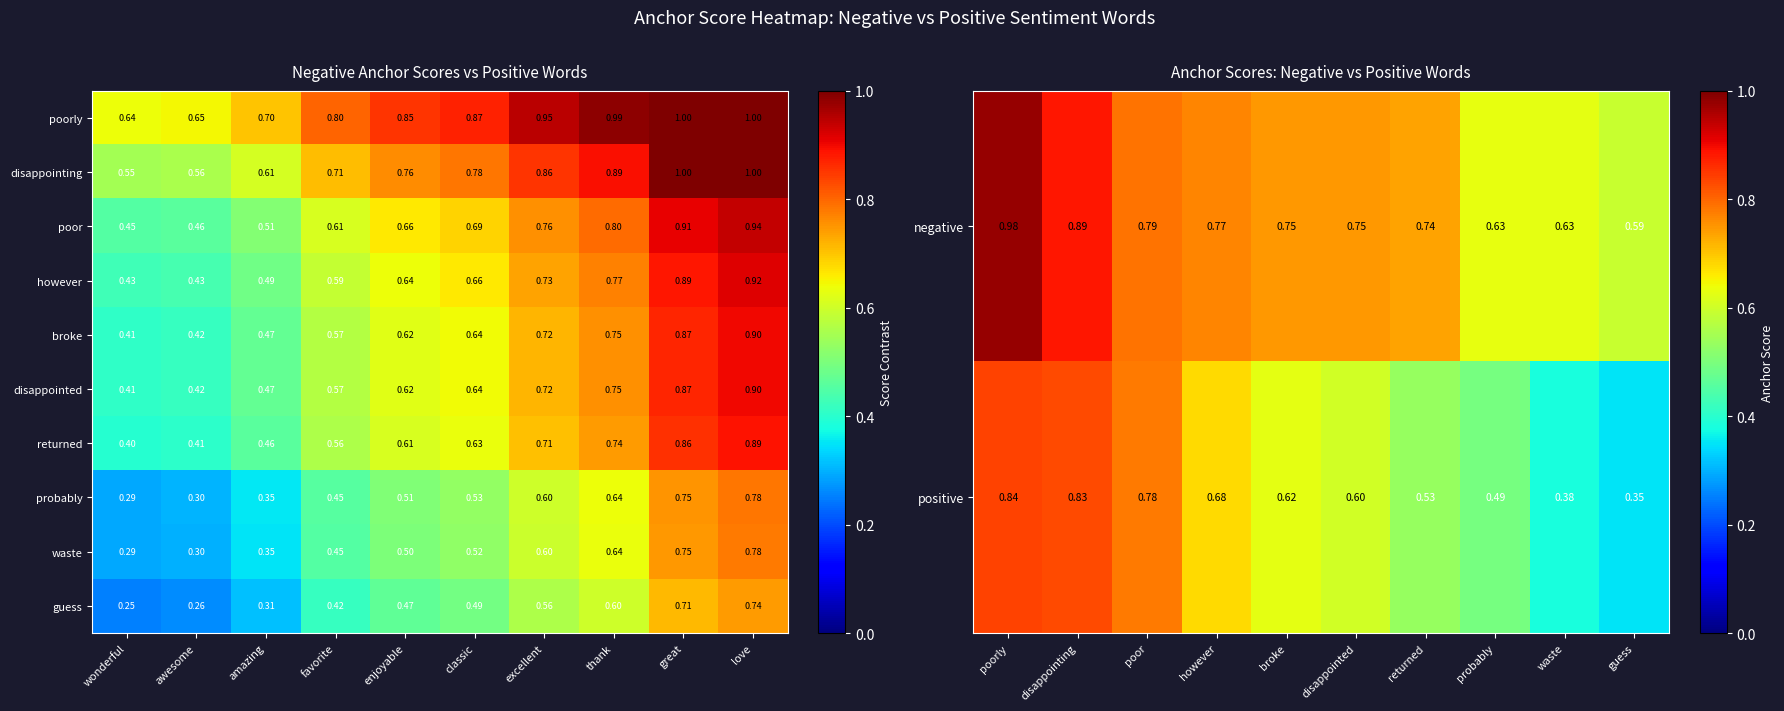

At which label is negative closest to 0?

guess